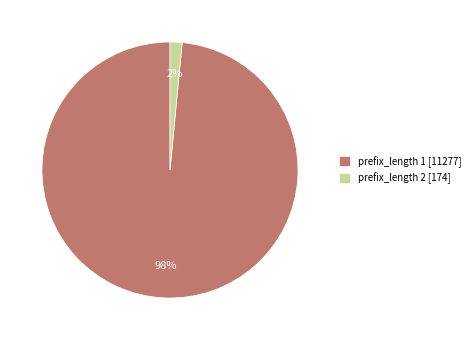

To the nearest percent, what is the average slice percentage?

50%